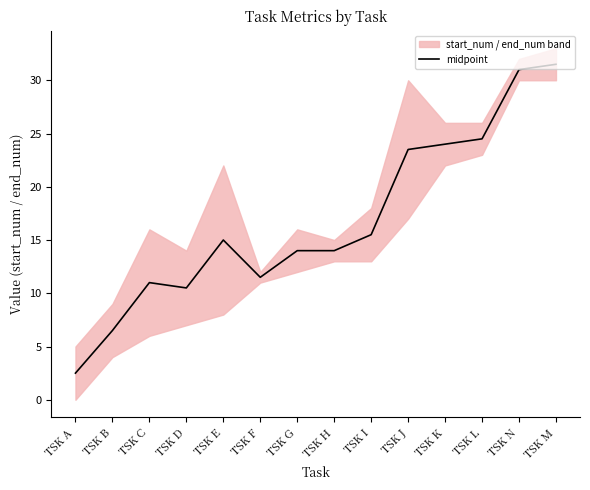

Reading left to right, list all the values displayed in this chart.

TSK A=2.5	TSK B=6.5	TSK C=11.0	TSK D=10.5	TSK E=15.0	TSK F=11.5	TSK G=14.0	TSK H=14.0	TSK I=15.5	TSK J=23.5	TSK K=24.0	TSK L=24.5	TSK N=31.0	TSK M=31.5